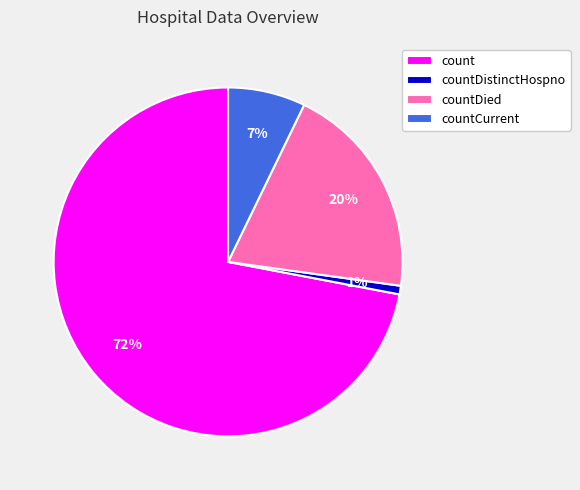

To the nearest percent, what is the average slice percentage?

25%